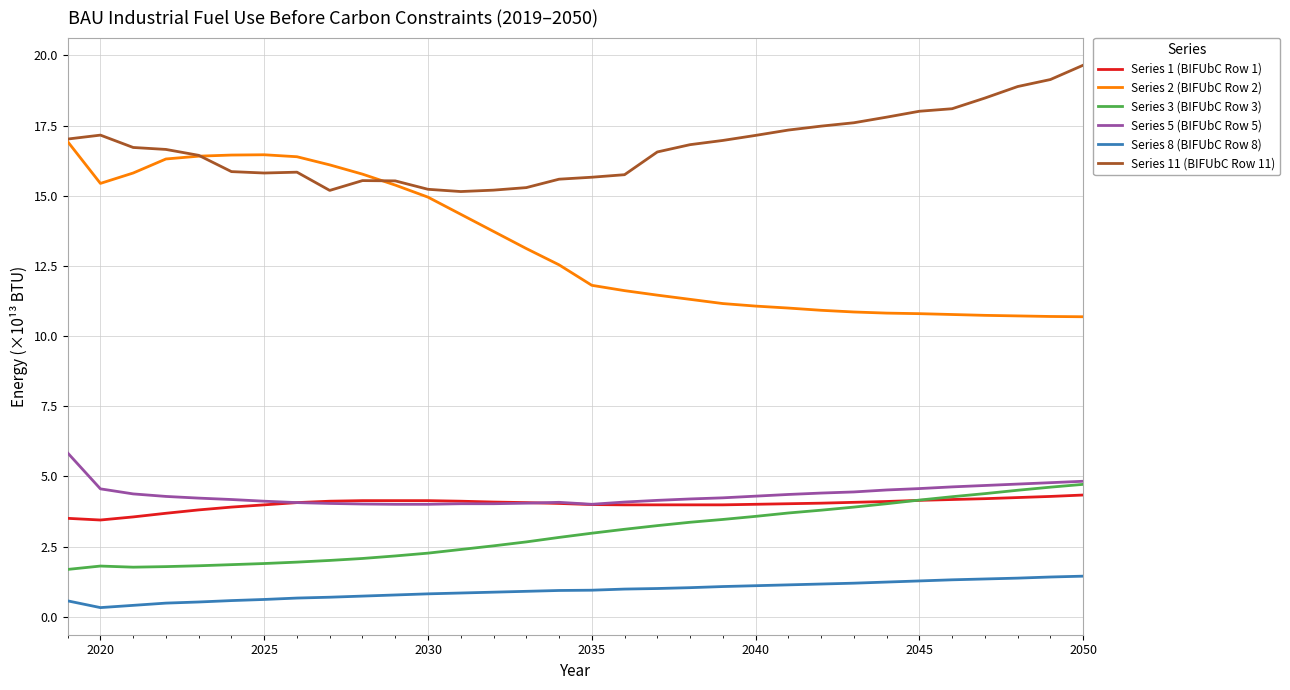

True or false: Series 2 (BIFUbC Row 2) and Series 11 (BIFUbC Row 11) cross at least once.

True